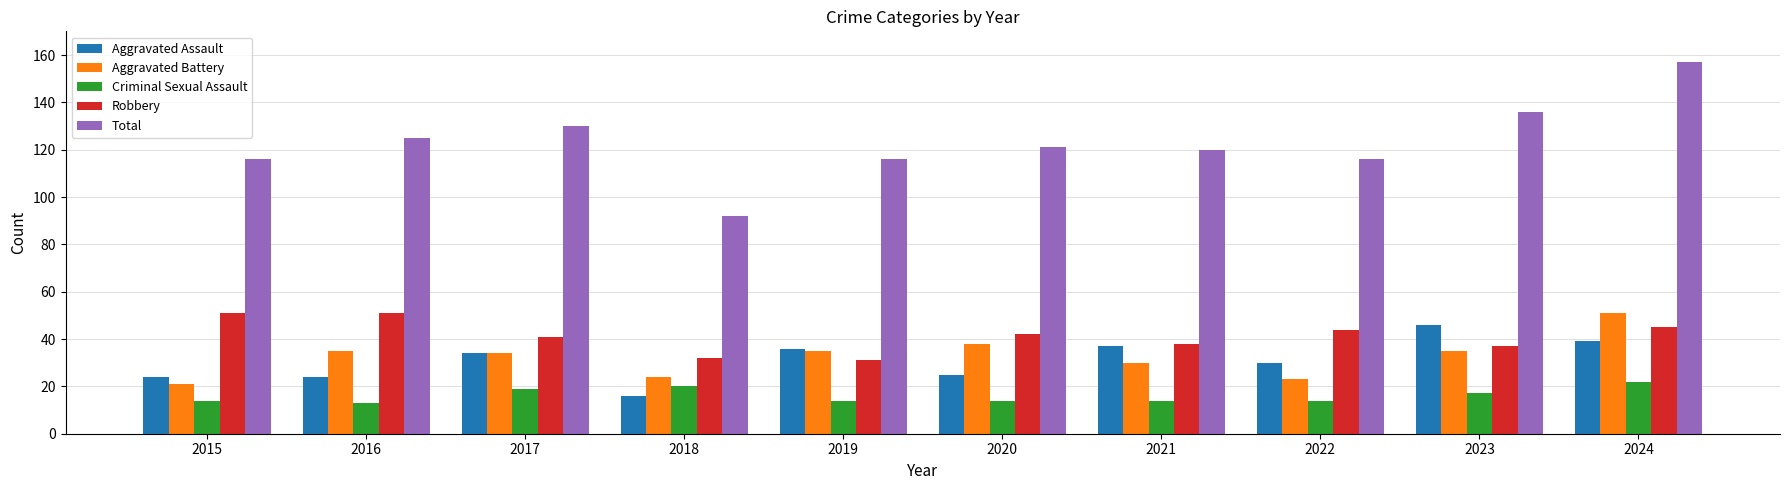

What is the maximum value shown in the chart?

157